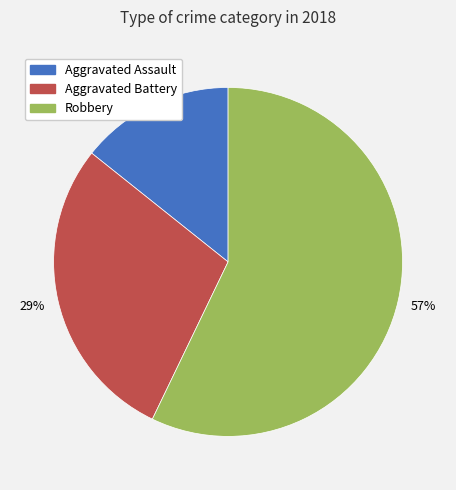

Is there any slice that represents more than half of the pie?

Yes